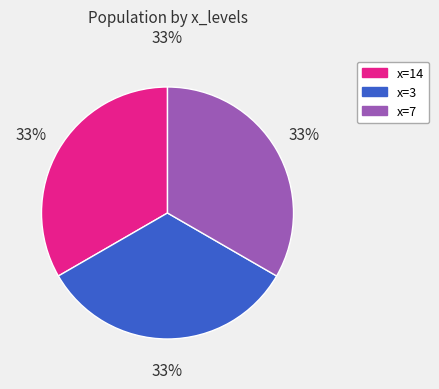

Count the number of slices in the pie.

3